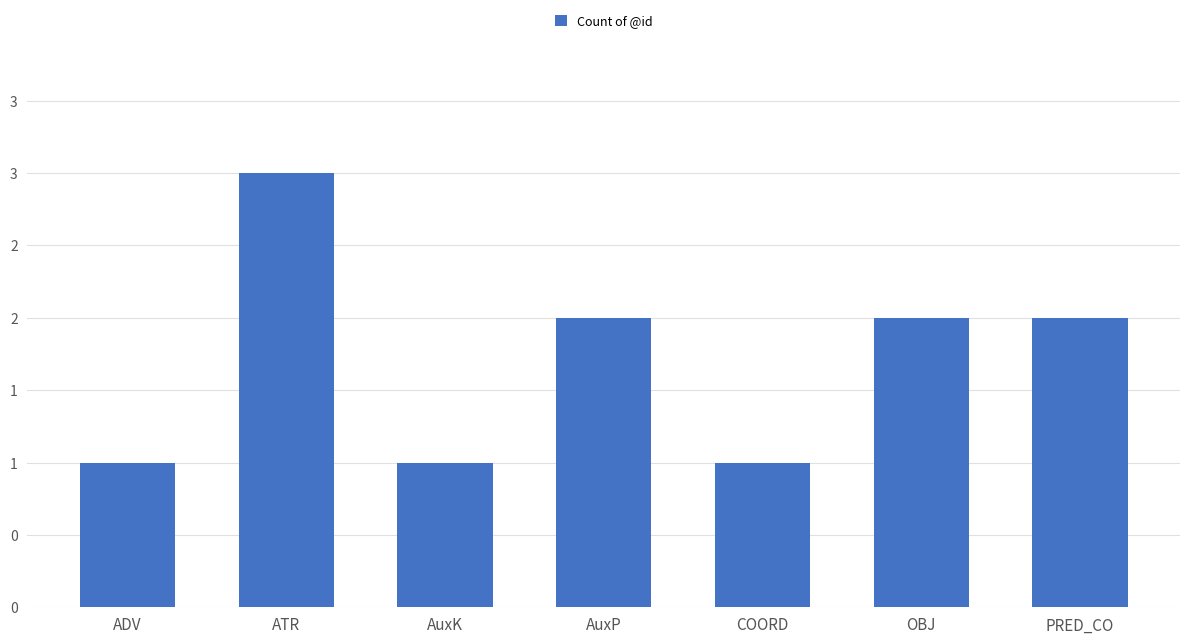

What is the value of the 3rd bar from the left?

1